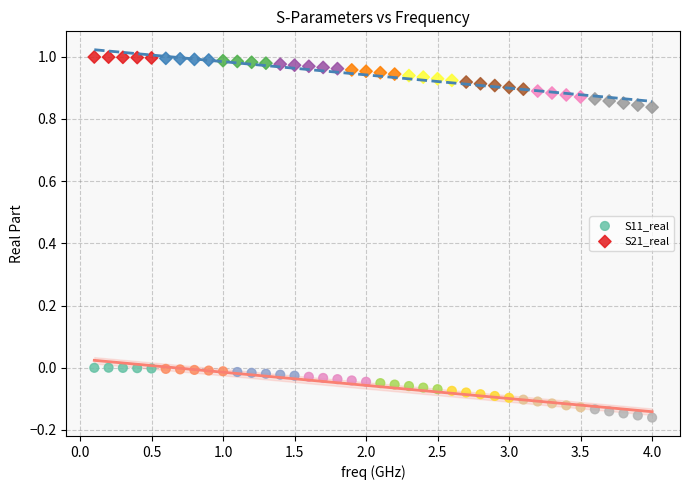

Which series reaches the minimum Y coordinate?

S11_real